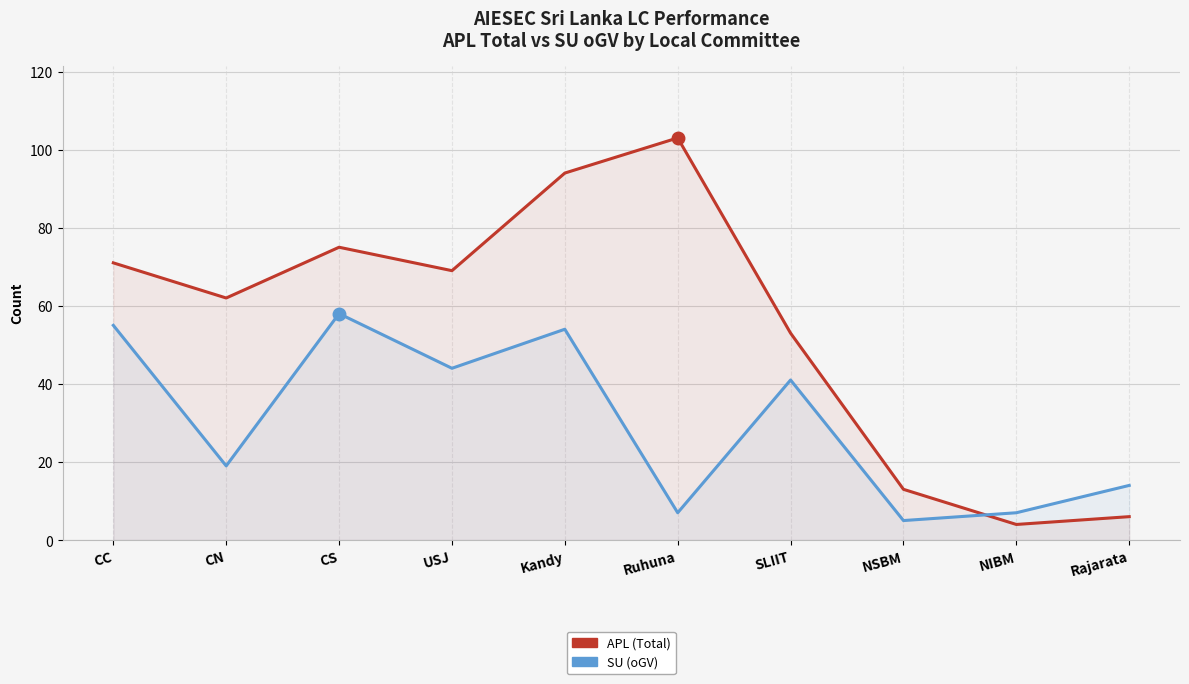

What is the value of the SU (oGV) point at the 2nd from the left?

19